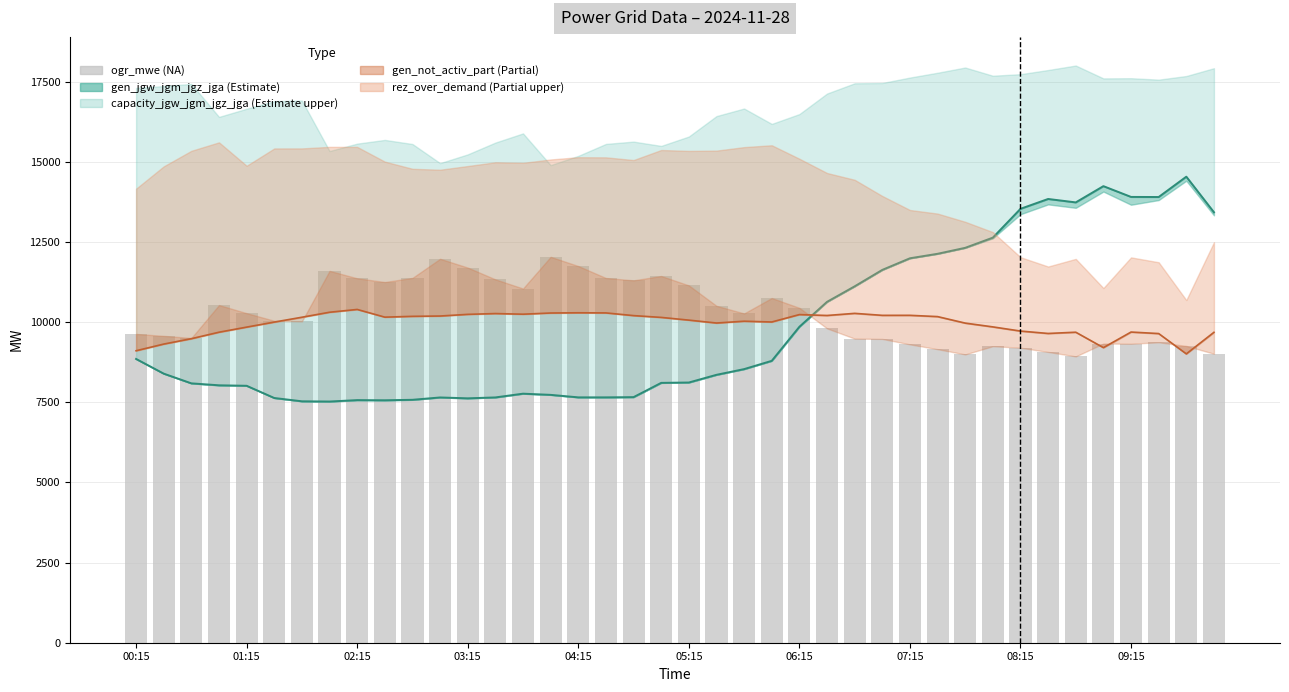

What position from the left is 06:15?

25